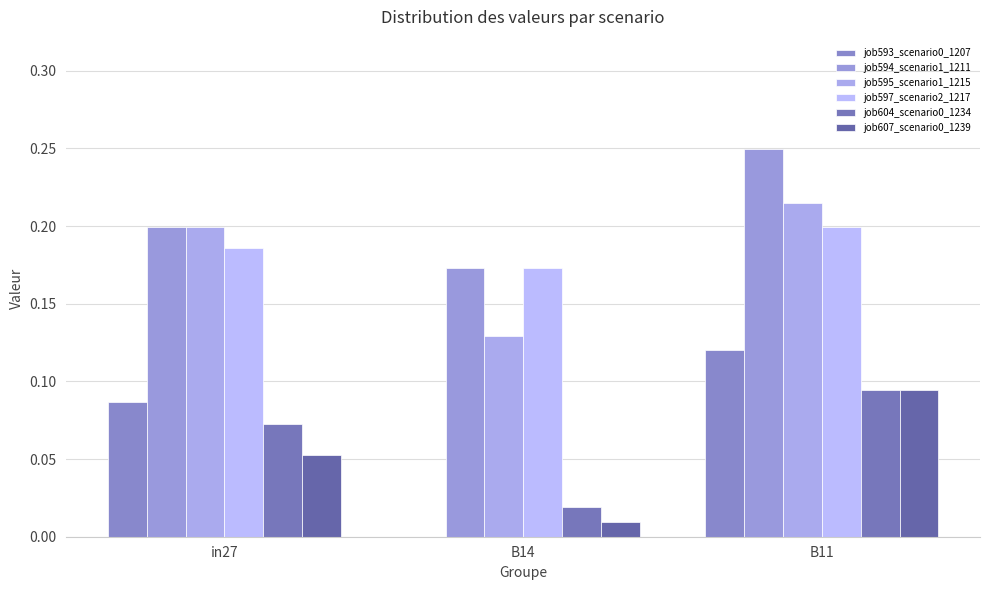

Reading left to right, transcribe all the data shown in this chart.

job593_scenario0_1207: 0.1	0.0	0.1
job594_scenario1_1211: 0.2	0.2	0.2
job595_scenario1_1215: 0.2	0.1	0.2
job597_scenario2_1217: 0.2	0.2	0.2
job604_scenario0_1234: 0.1	0.0	0.1
job607_scenario0_1239: 0.1	0.0	0.1